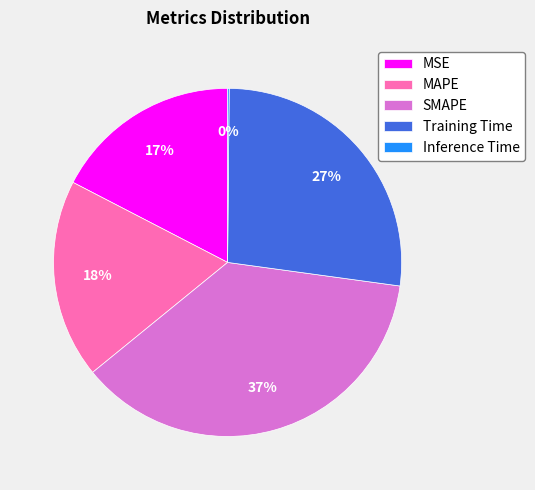

Between MAPE and SMAPE, which is larger?

SMAPE